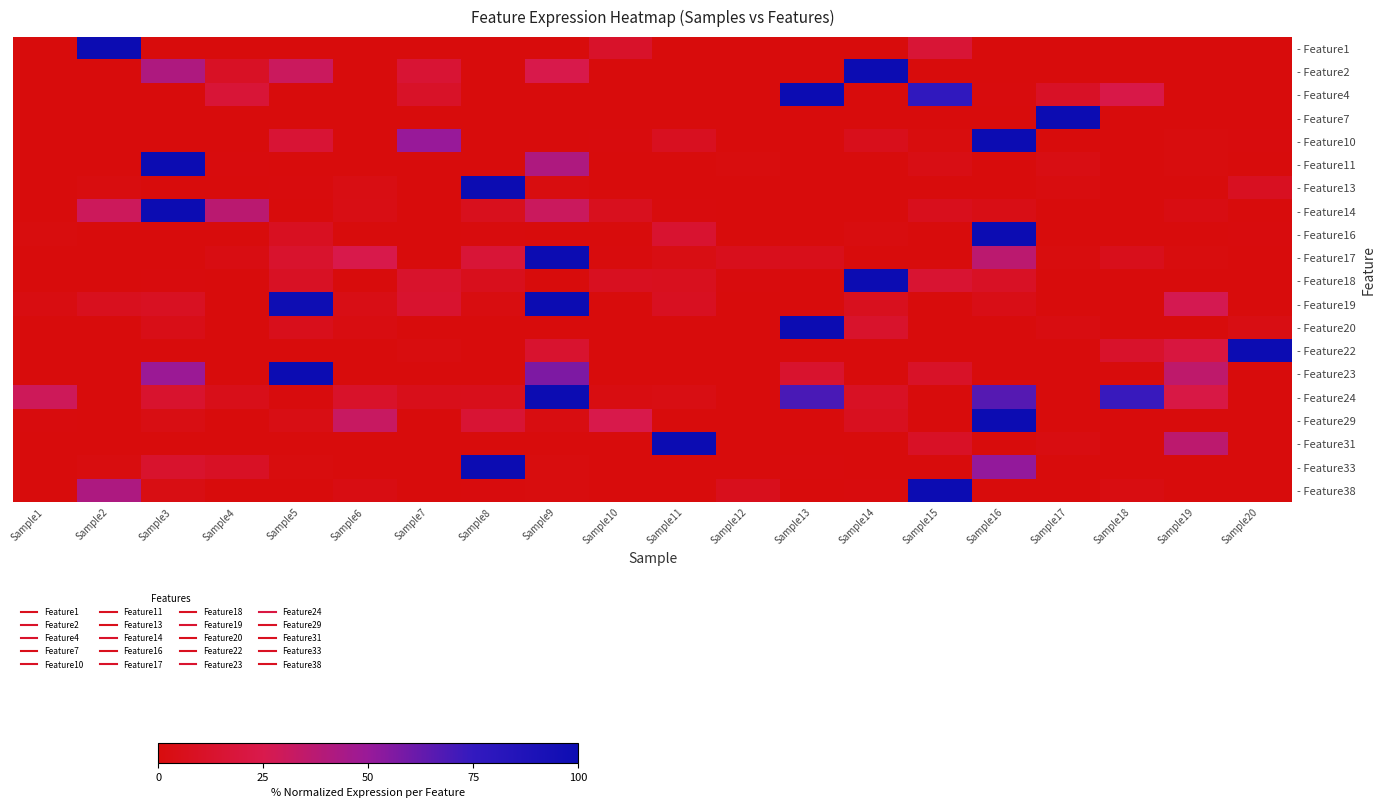

At which category is the sum across all series the highest?

Sample16